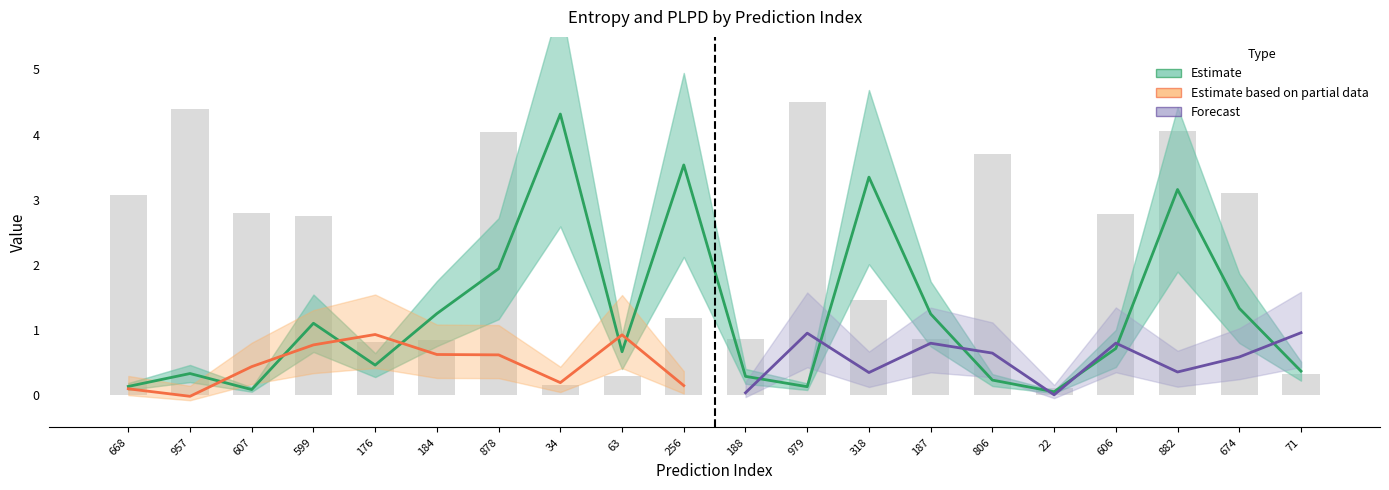

What is the average value?

1.2